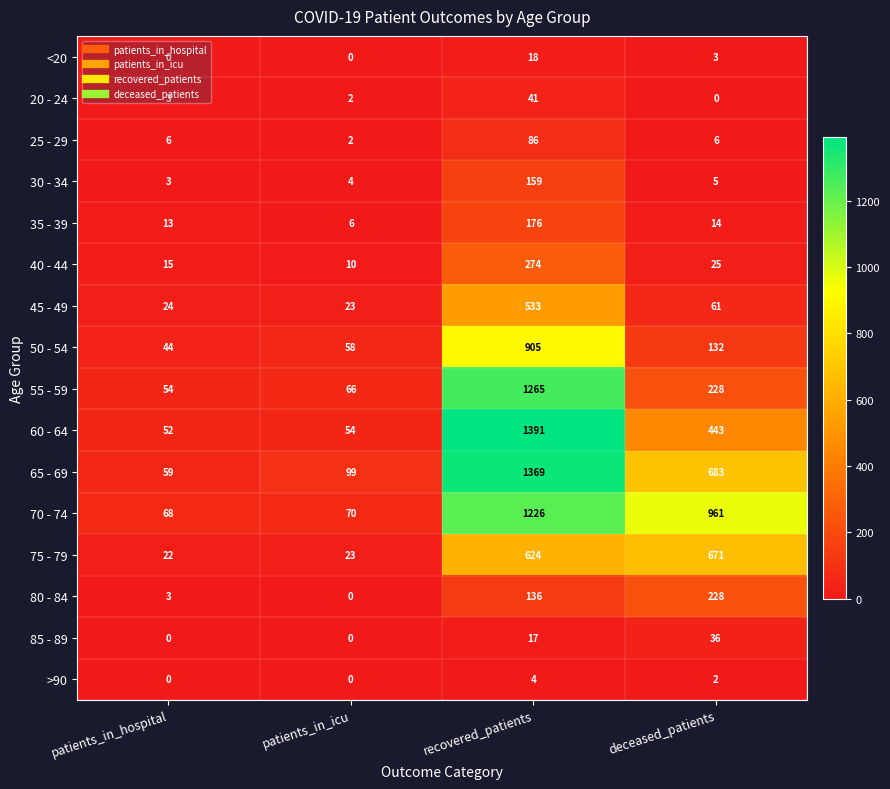

Rank the series by their maximum value, from highest to lowest.

60 - 64, 65 - 69, 55 - 59, 70 - 74, 50 - 54, 75 - 79, 45 - 49, 40 - 44, 80 - 84, 35 - 39, 30 - 34, 25 - 29, 20 - 24, 85 - 89, <20, >90